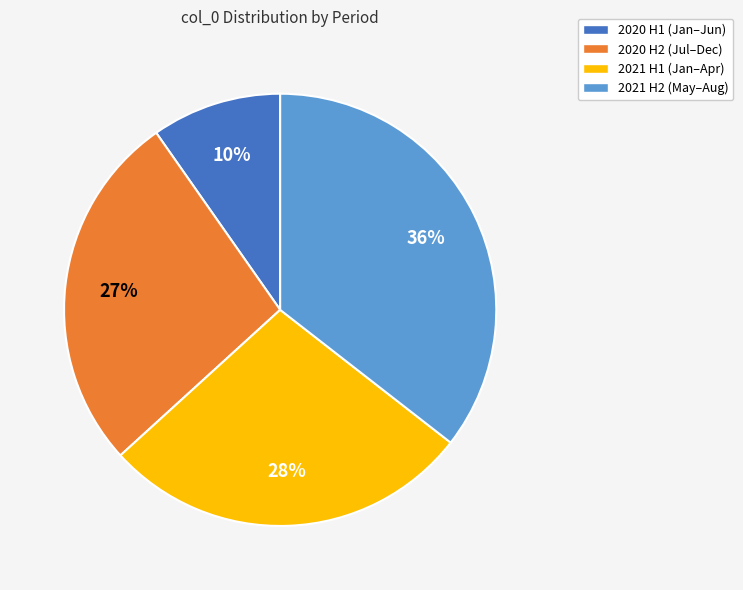

Count the number of slices in the pie.

4